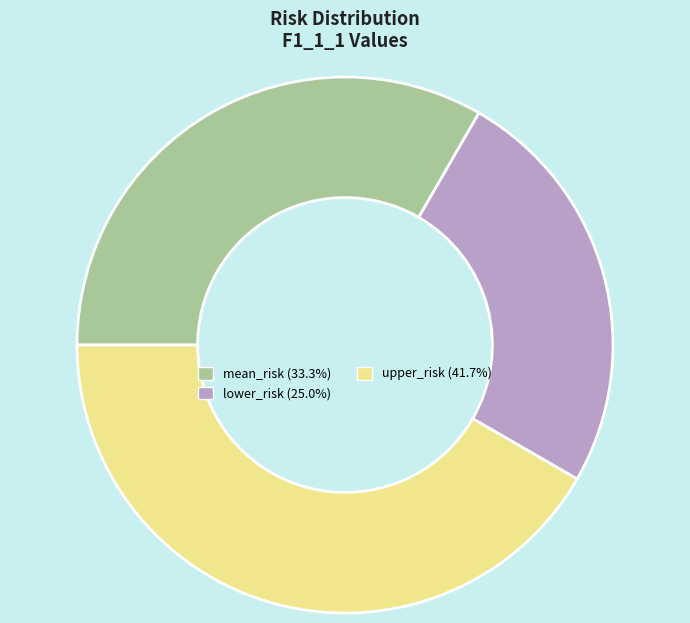

Is it true that mean_risk is 33% of the pie?

True